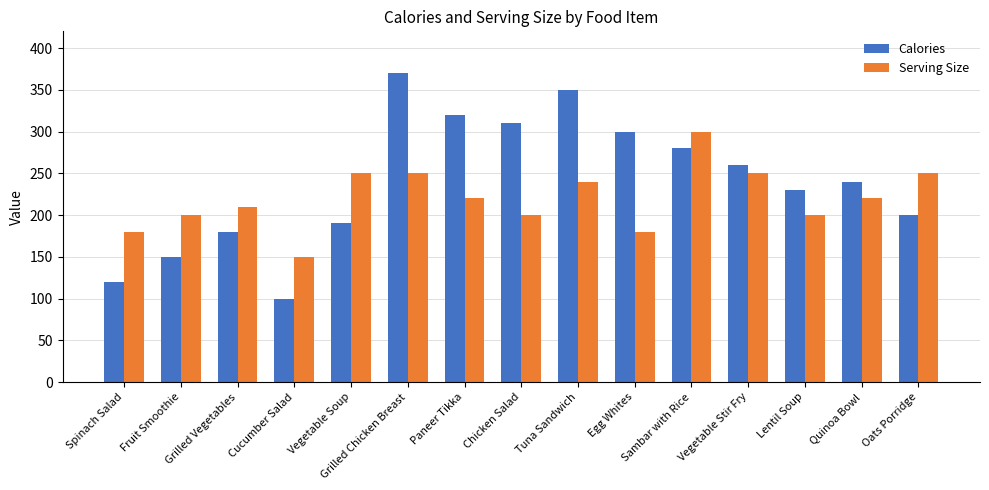

What is the value of the Serving Size bar at the 9th from the left?

240